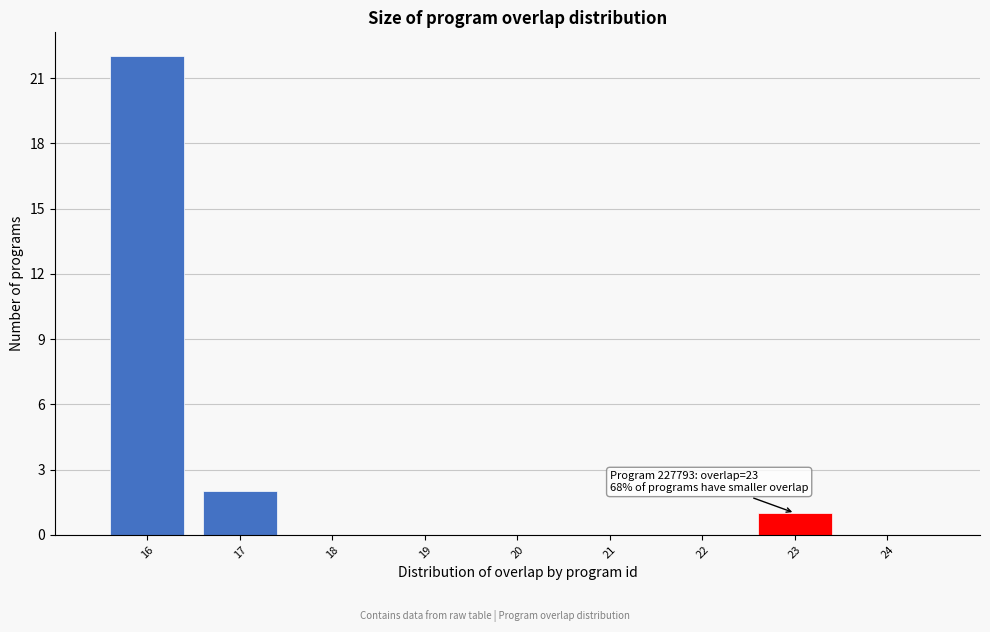

Over which range of the x-axis is the bar tallest?

15.5 to 16.5